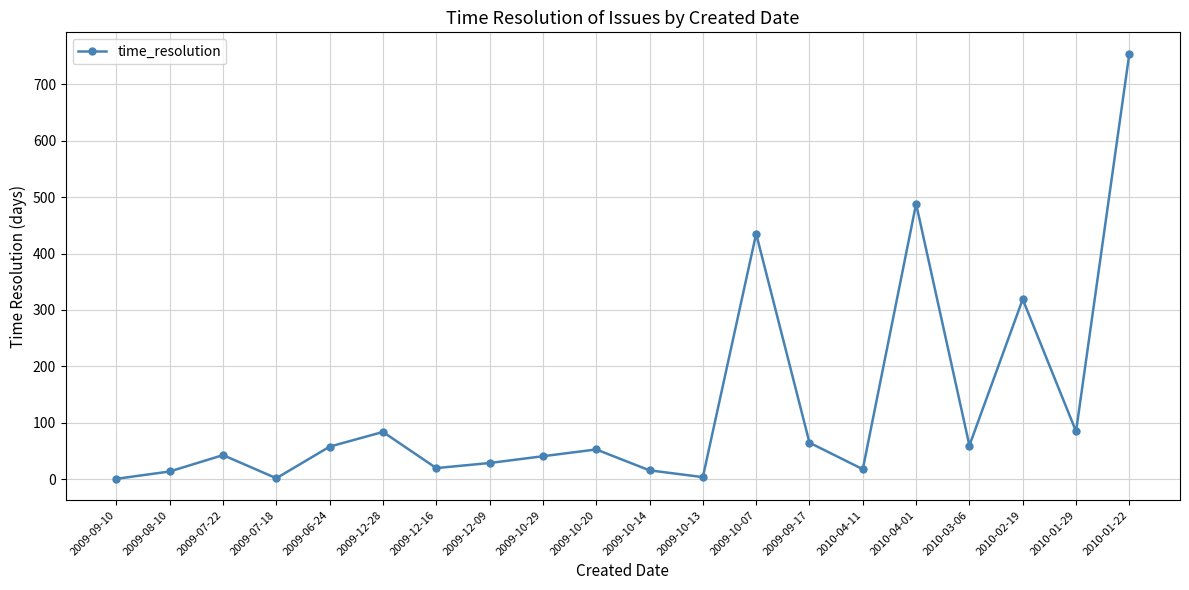

How many distinct data groups are displayed?

1